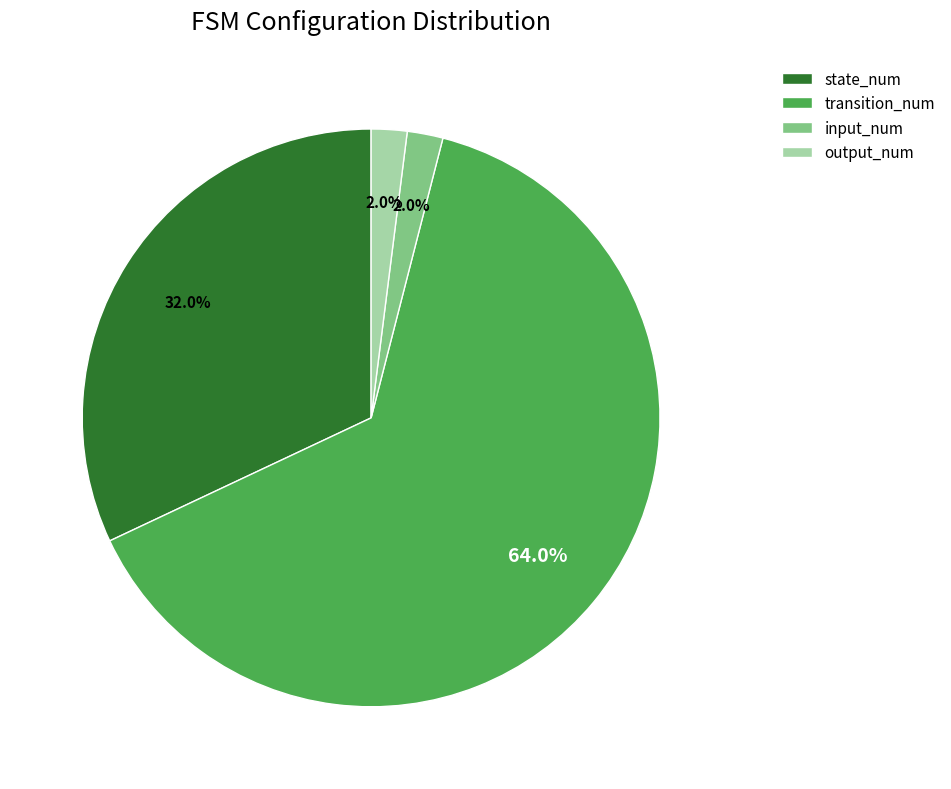

To the nearest percent, what portion does output_num represent?

2%